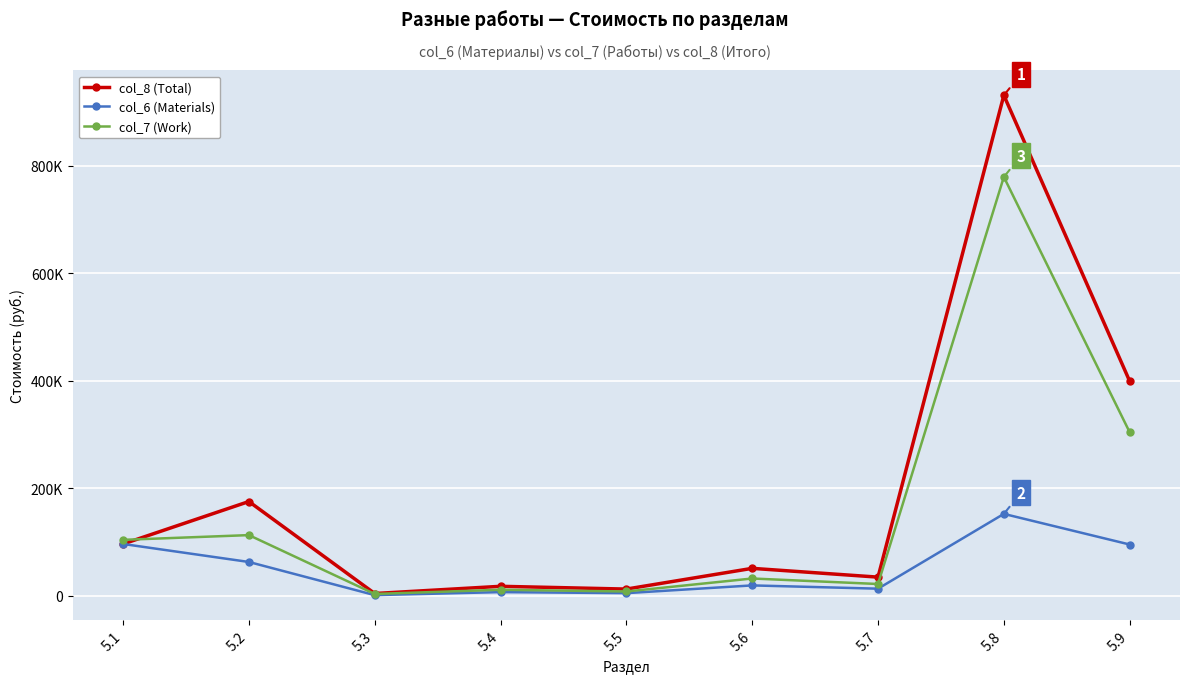

What is the value of the col_8 (Total) point at the 4th from the left?

17219